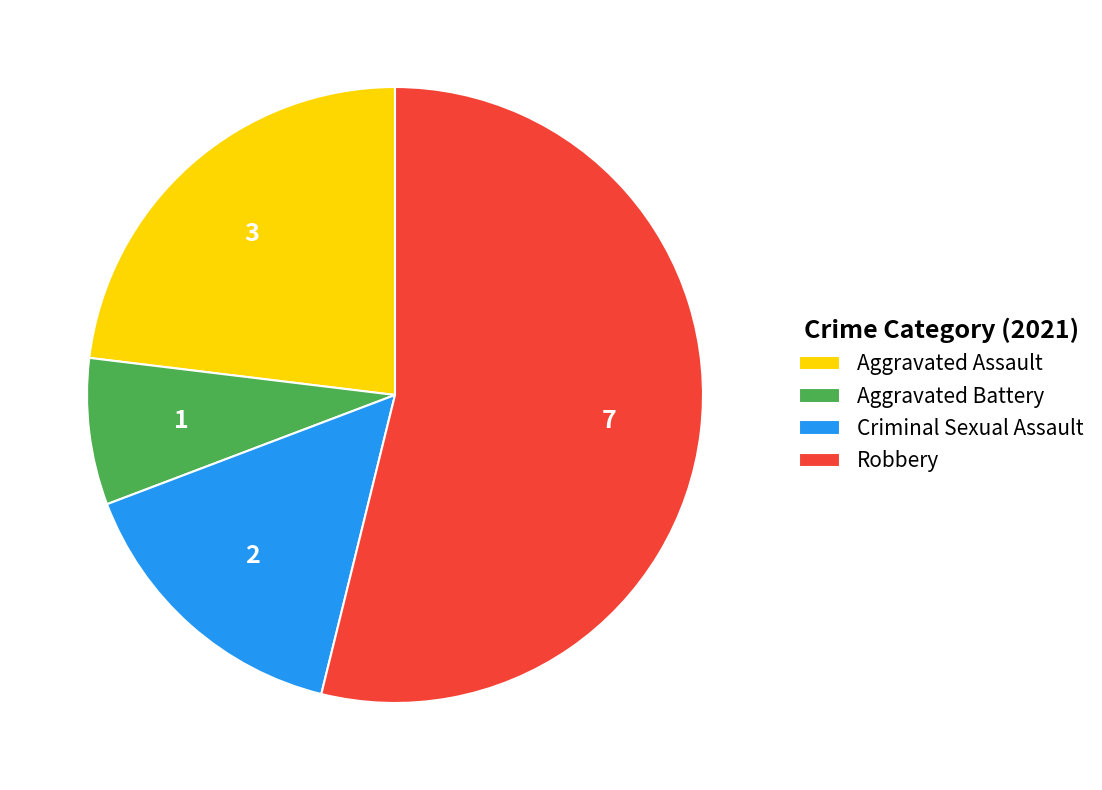

Which category has the biggest portion of the pie?

Robbery